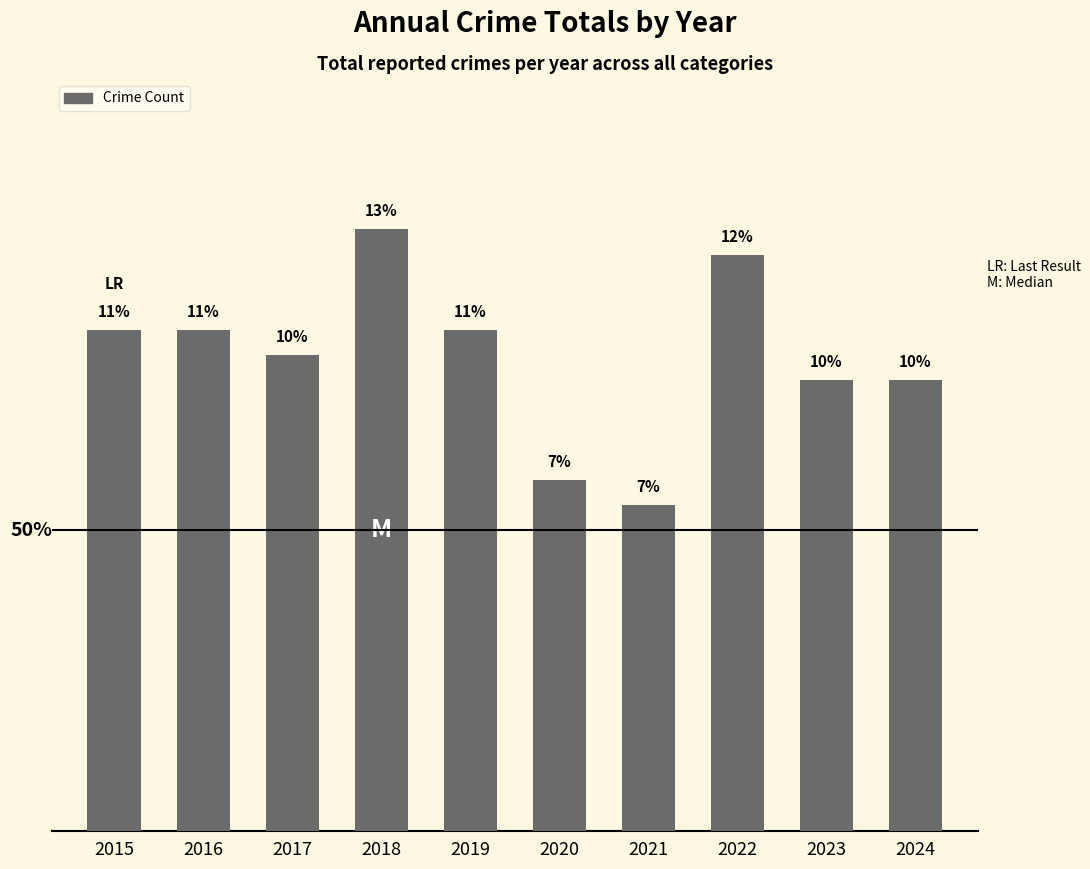

Does the chart contain any negative values?

No